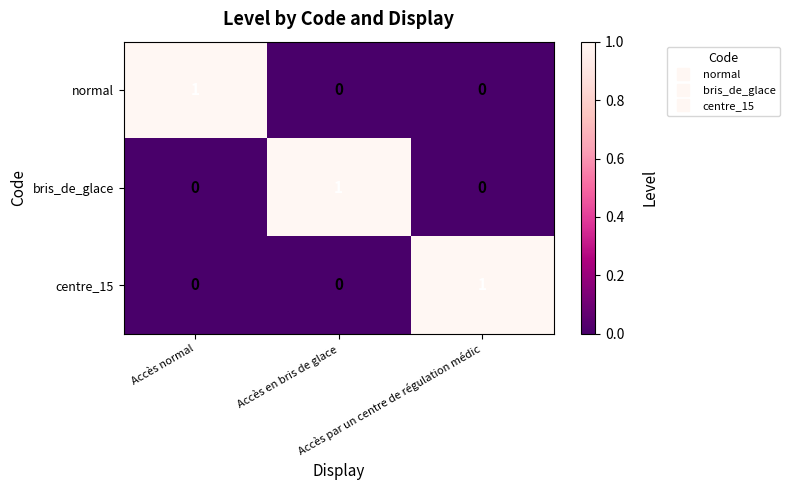

At how many categories does at least one series exceed 0?

3